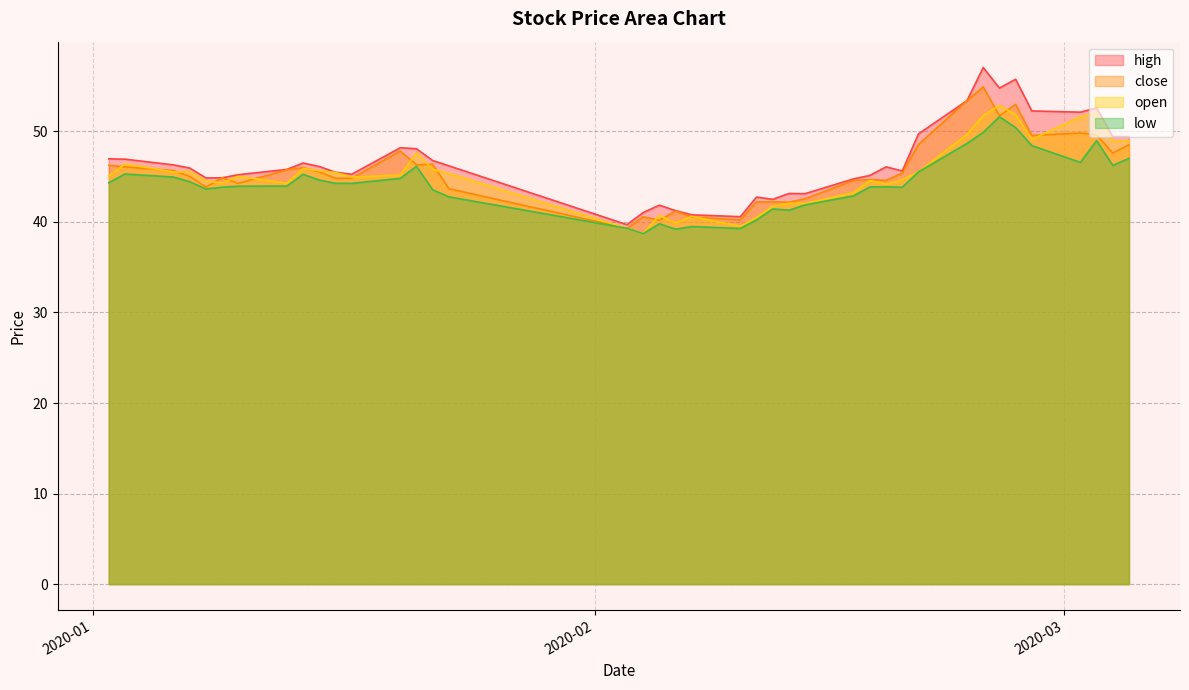

Which series has the widest spread of values?

high